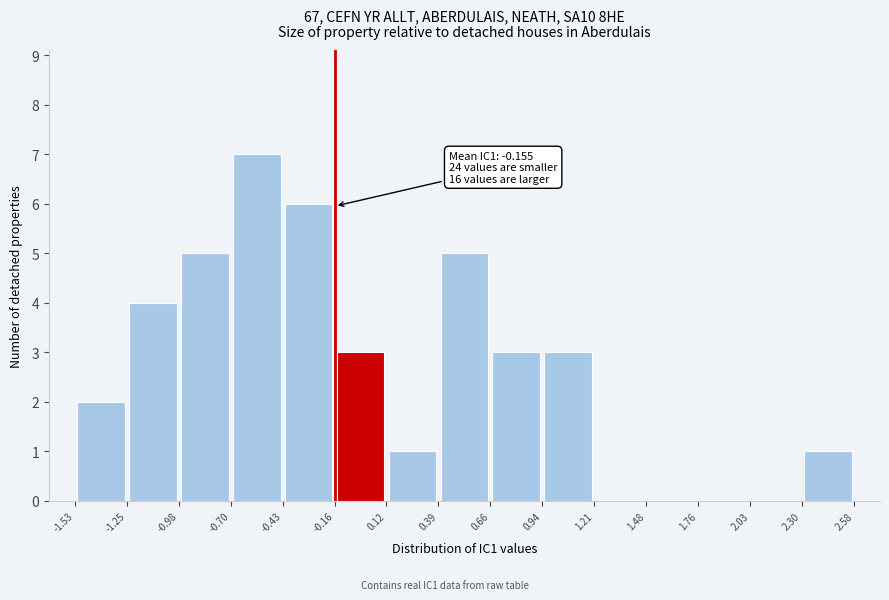

Which range on the x-axis has the tallest bar?

-0.70 to -0.43